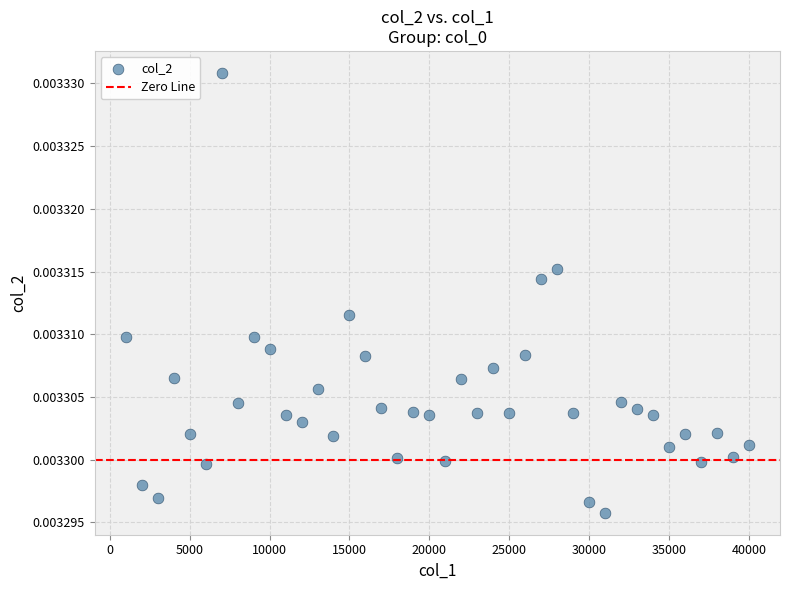

What is the range of X values (max minus min)?

39000.0